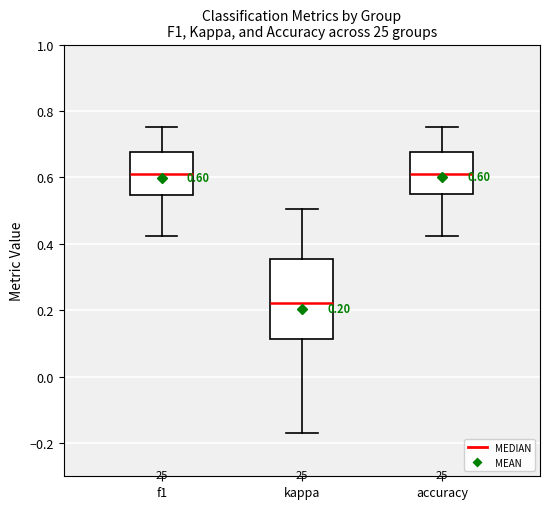

Comparing the boxes themselves (not the whiskers), which one is the tallest?

kappa